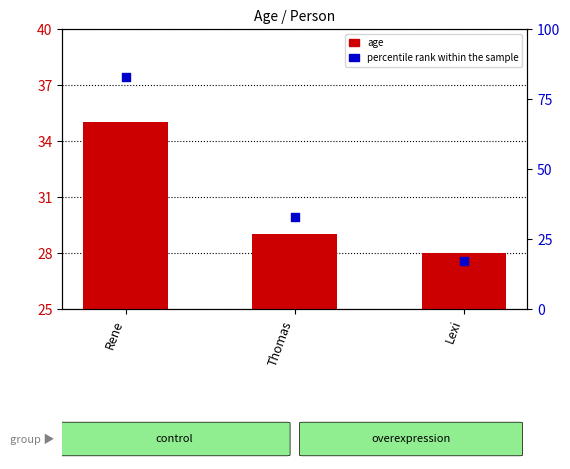

At which category is the sum across all series the highest?

Rene